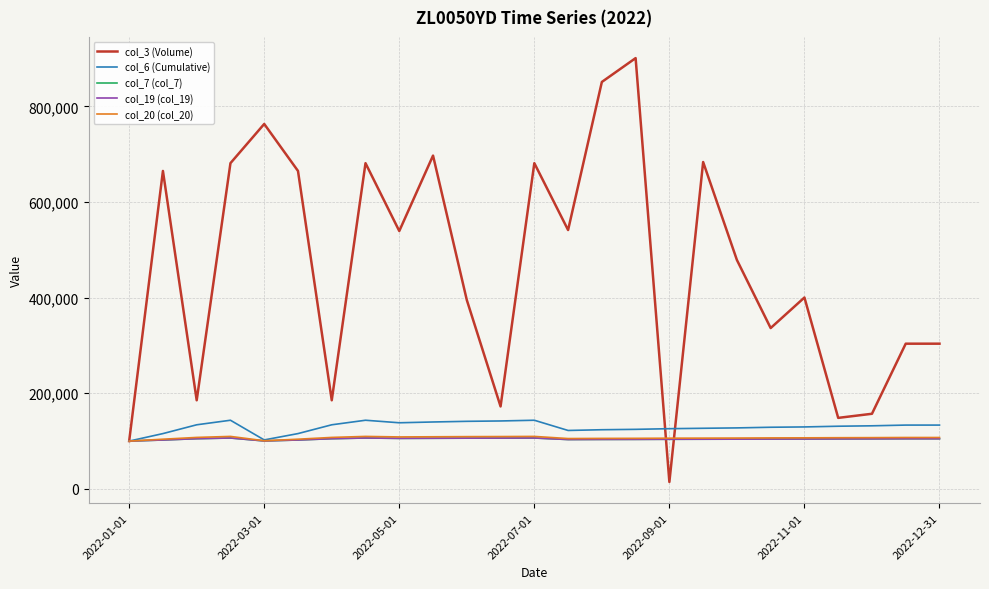

What is the minimum value for col_7 (col_7)?

100000.0